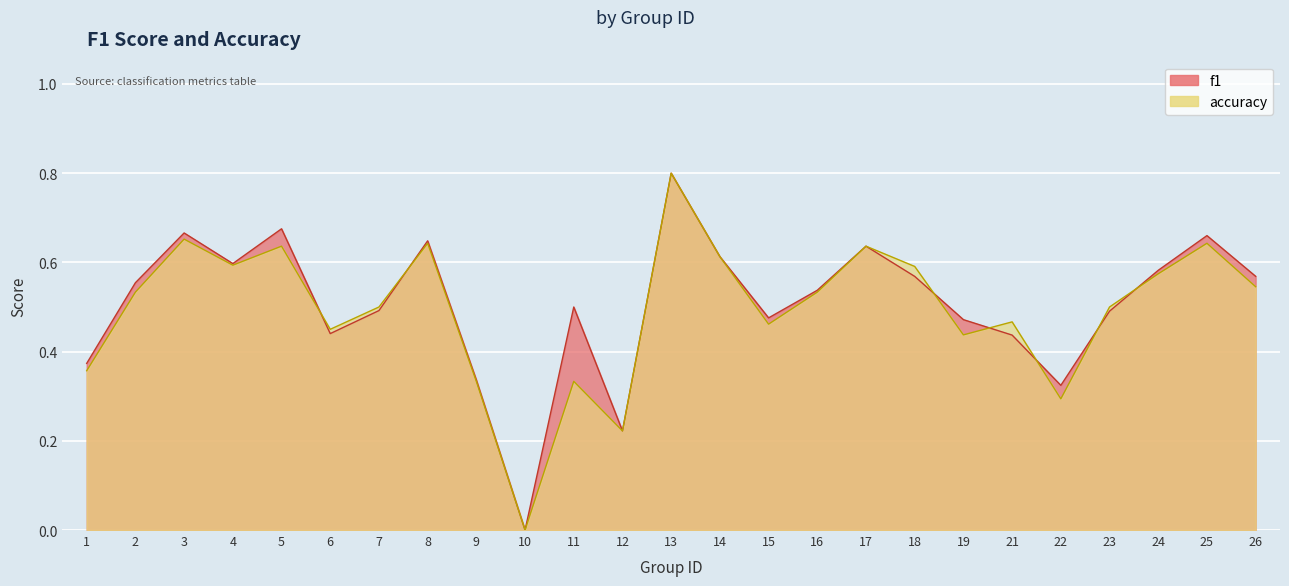

Between 14 and 22, which series saw the biggest shift?

accuracy